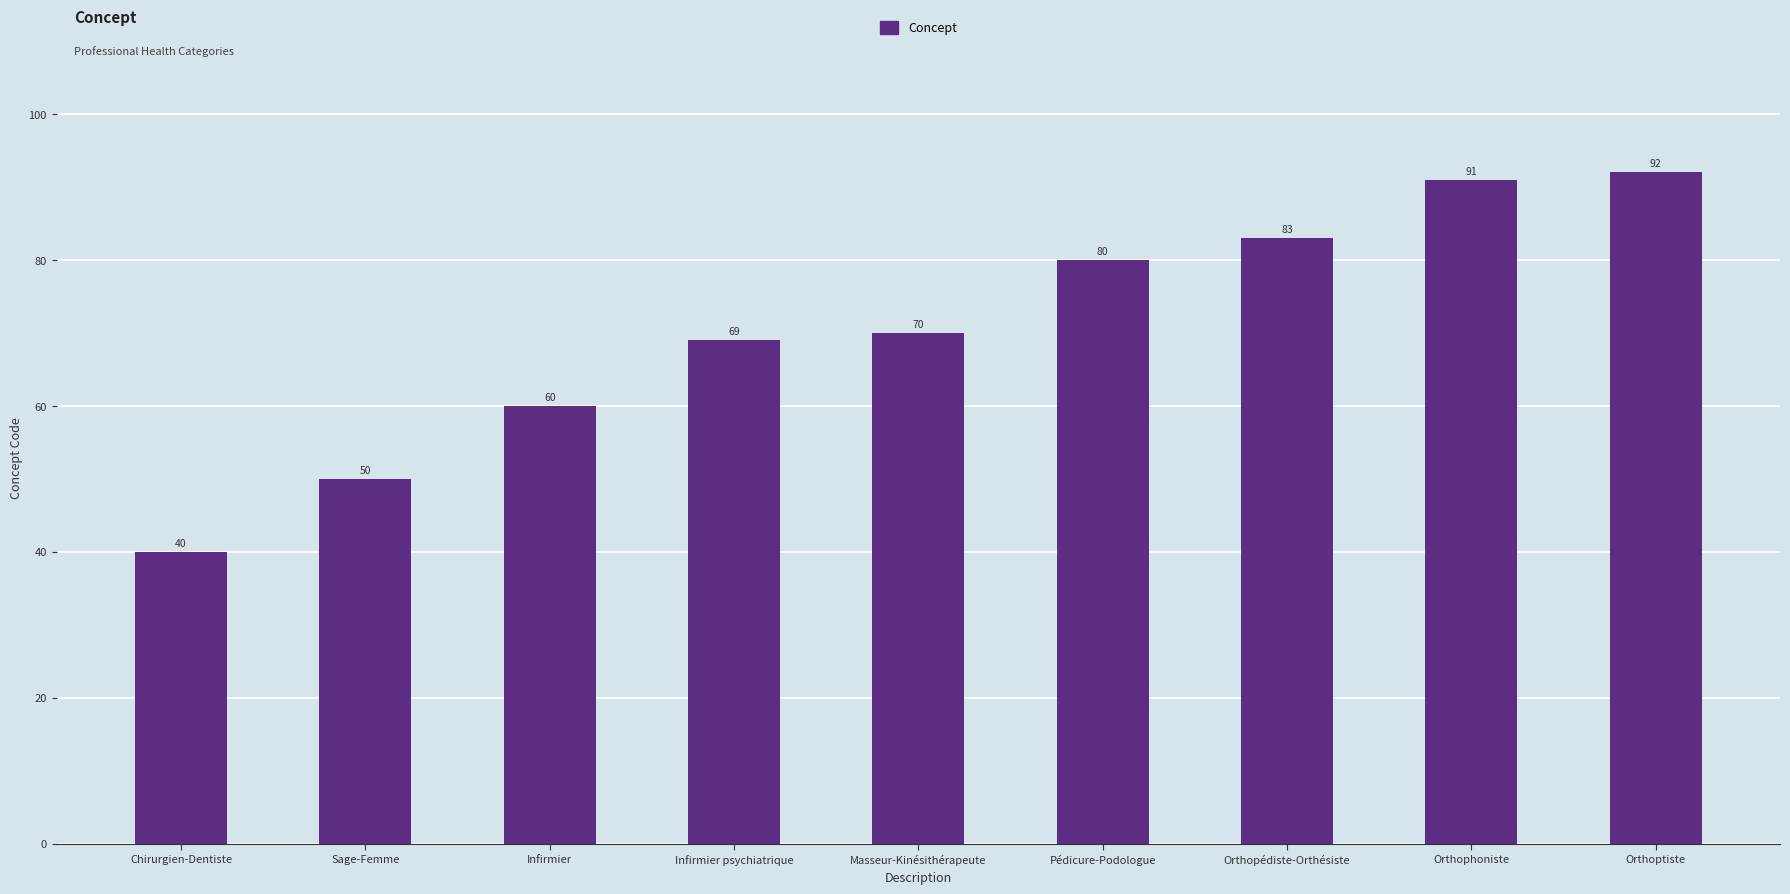

List the labels in order of value, smallest first.

Chirurgien-Dentiste, Sage-Femme, Infirmier, Infirmier psychiatrique, Masseur-Kinésithérapeute, Pédicure-Podologue, Orthopédiste-Orthésiste, Orthophoniste, Orthoptiste